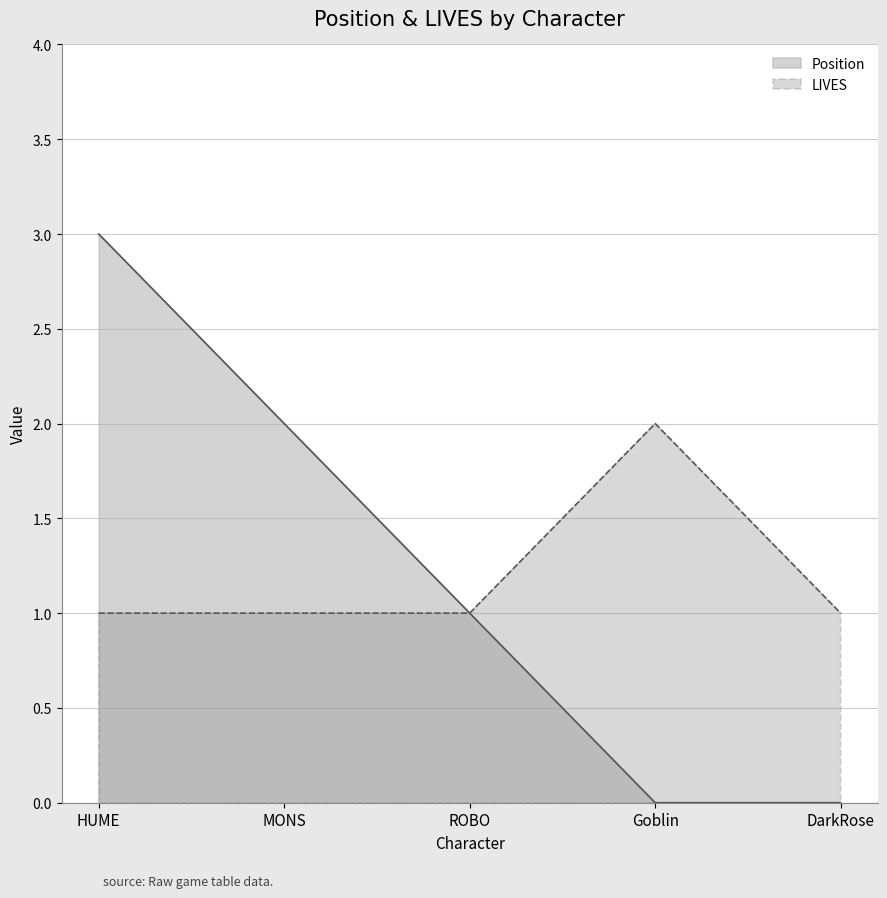

List the series in order of their peak value, lowest first.

LIVES, Position